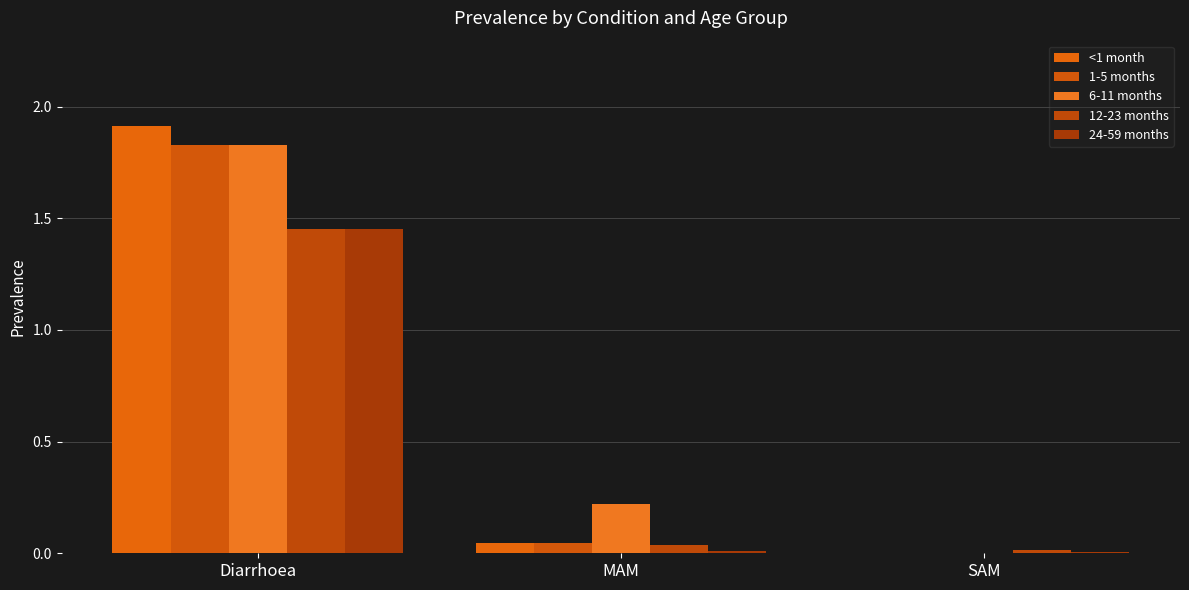

At which category is the sum across all series the highest?

Diarrhoea